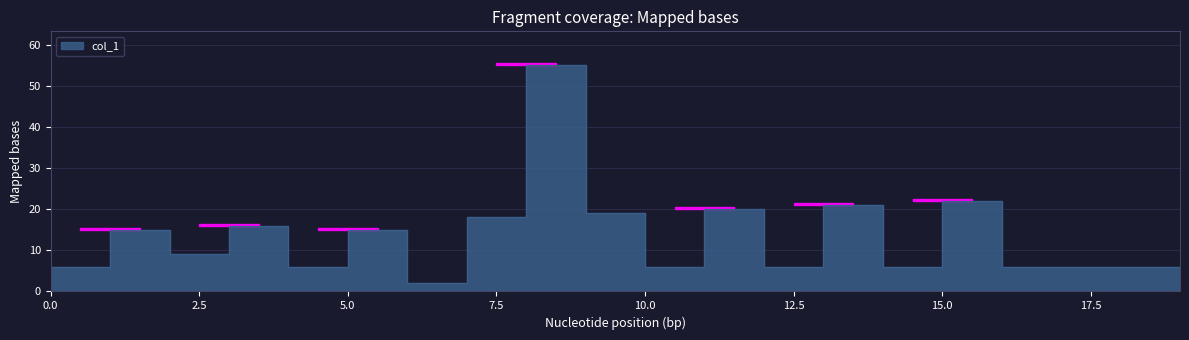

What is the change in value from 11 to 16?

-14